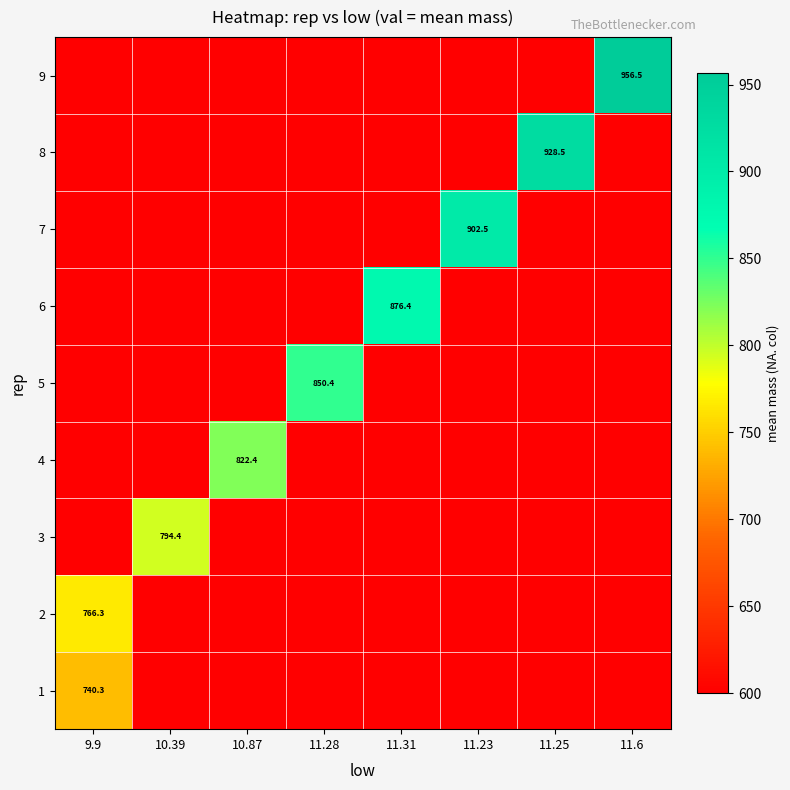

How many distinct data groups are displayed?

9